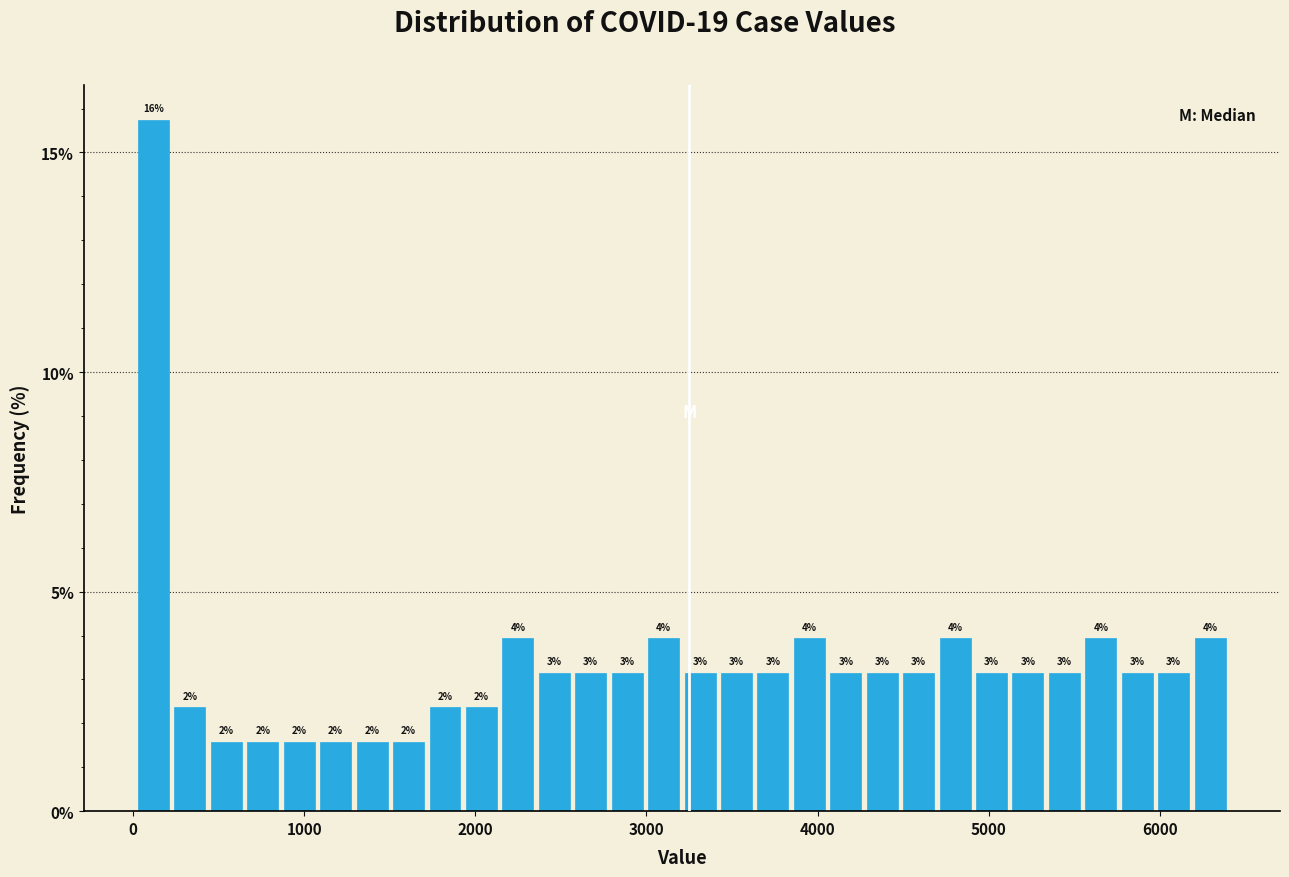

Around what value on the x-axis is the tallest bar? Give the approximate position of its centre, as read against the axis.

100